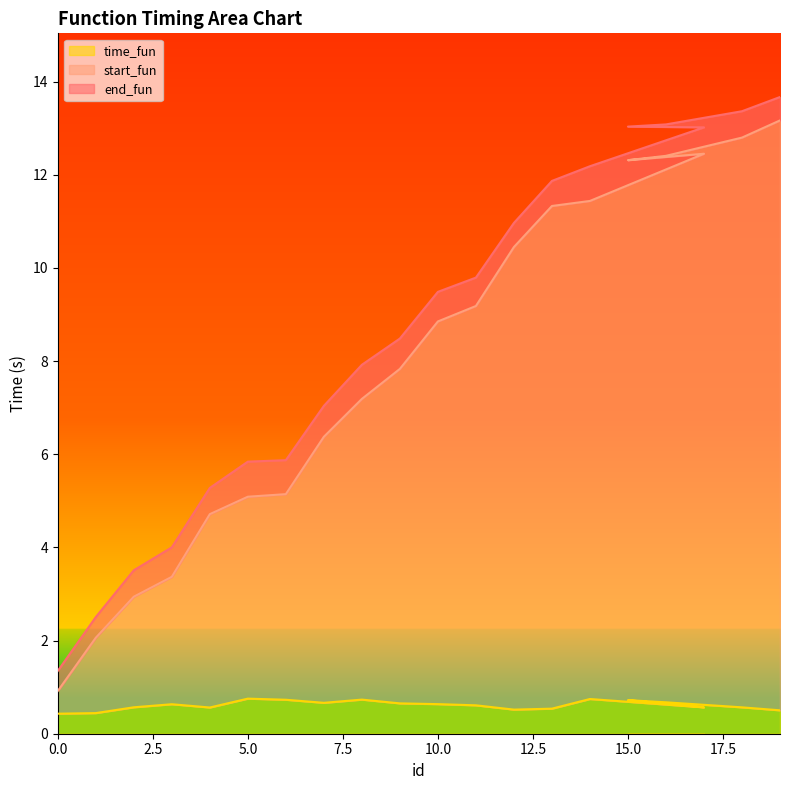

True or false: time_fun and end_fun cross at least once.

False